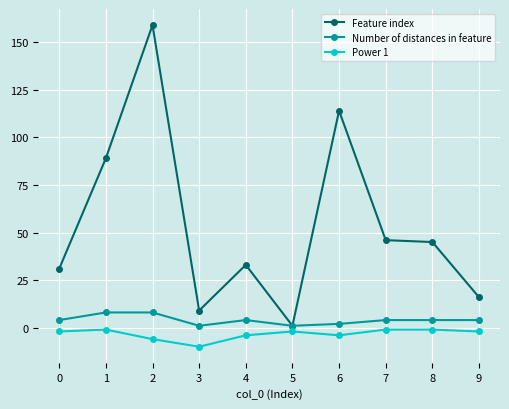

What is the spread (max minus min) of values at 4?

37